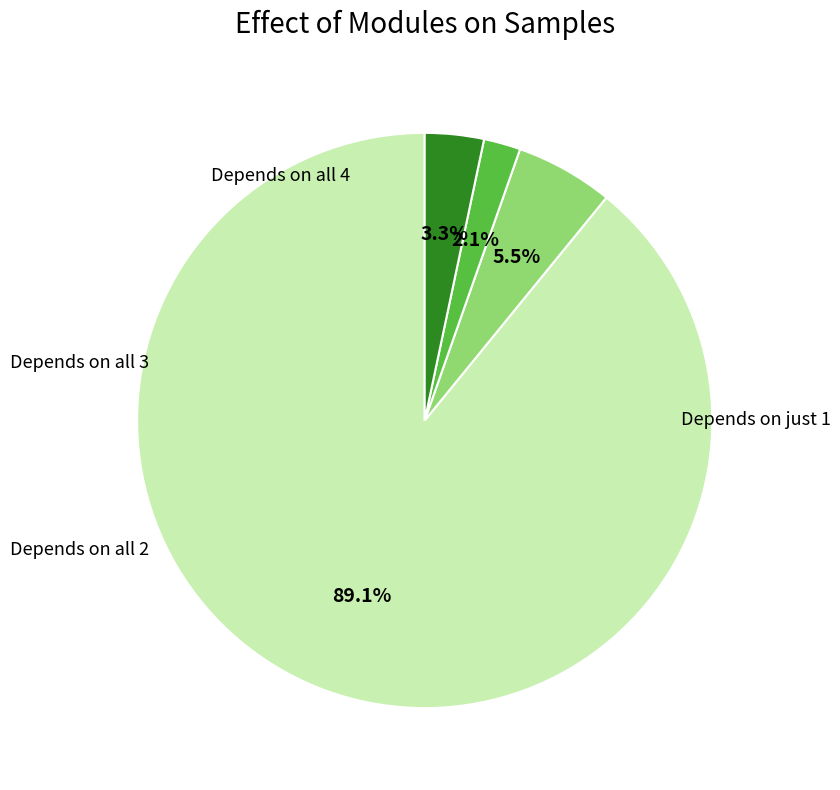

Does any single category account for the majority?

Yes